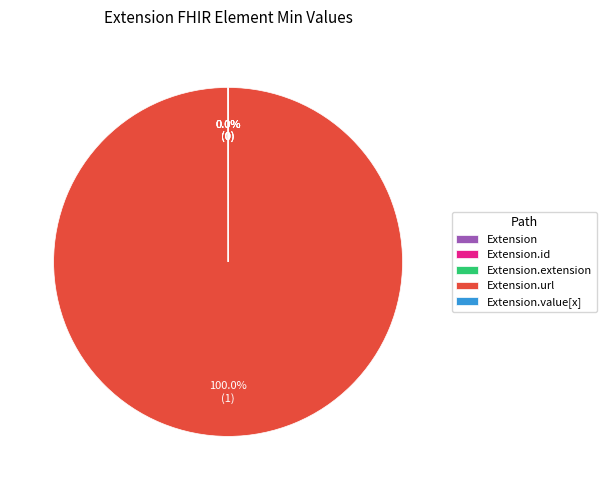

Is there a majority slice in this chart?

Yes